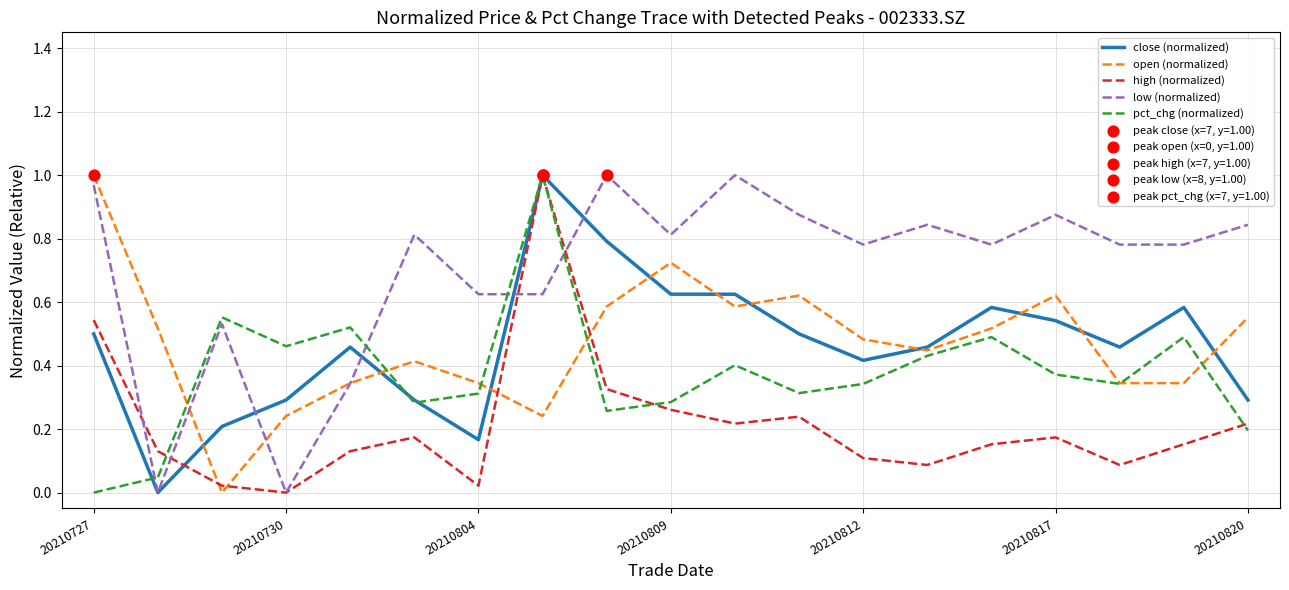

Which series has the largest total across all categories?

low (normalized)